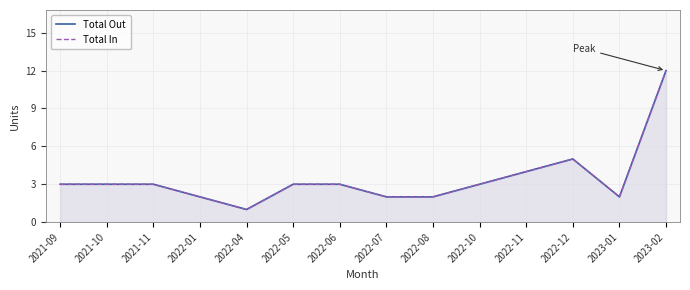

Reading right to left, transcribe all the data shown in this chart.

Total Out: 2023-02=12	2023-01=2	2022-12=5	2022-11=4	2022-10=3	2022-08=2	2022-07=2	2022-06=3	2022-05=3	2022-04=1	2022-01=2	2021-11=3	2021-10=3	2021-09=3
Total In: 2023-02=12	2023-01=2	2022-12=5	2022-11=4	2022-10=3	2022-08=2	2022-07=2	2022-06=3	2022-05=3	2022-04=1	2022-01=2	2021-11=3	2021-10=3	2021-09=3